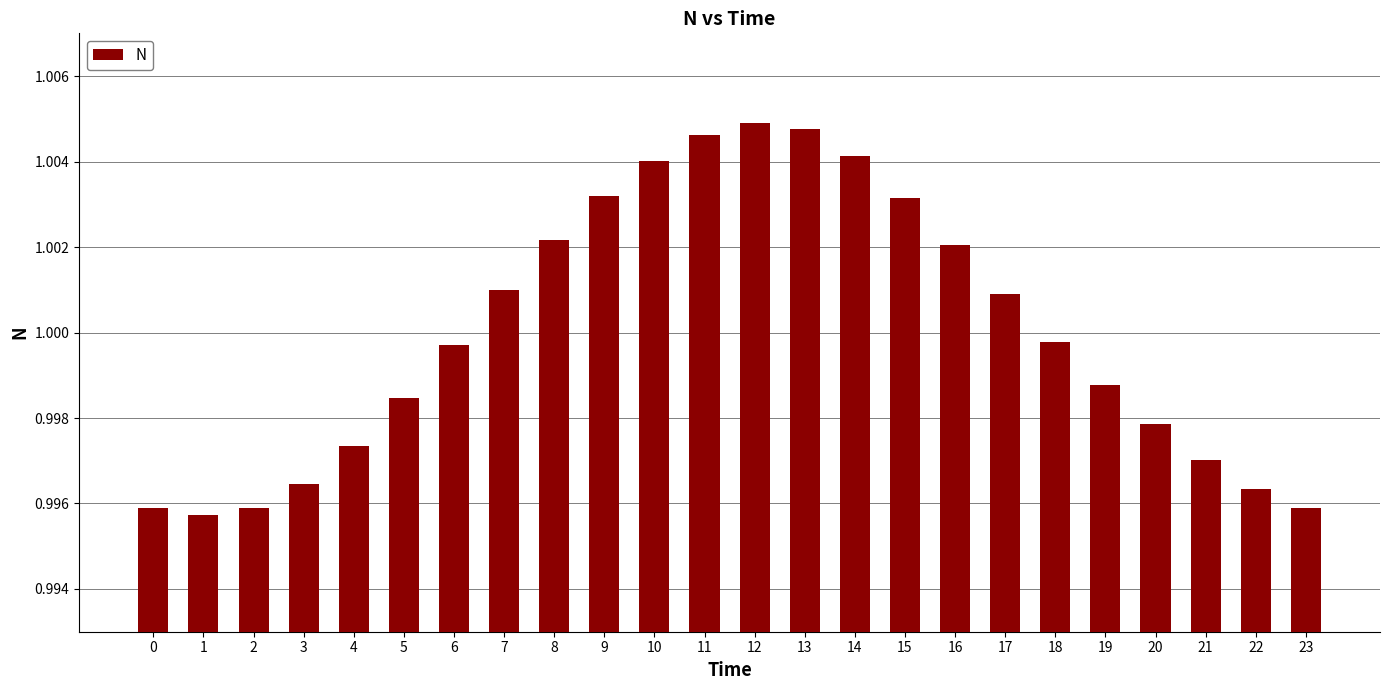

The value at 8 is 1.5. True or false?

False